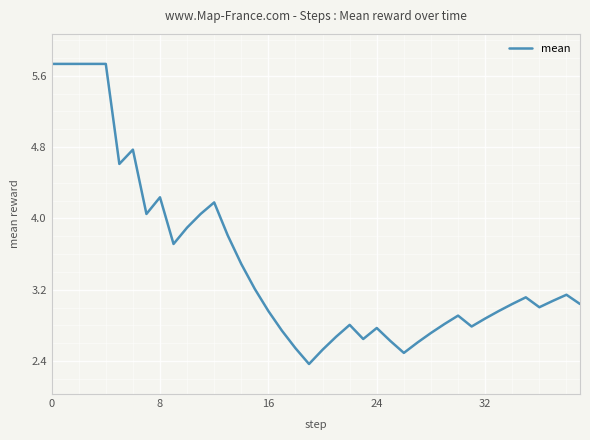

What is the minimum value shown in the chart?

2.4